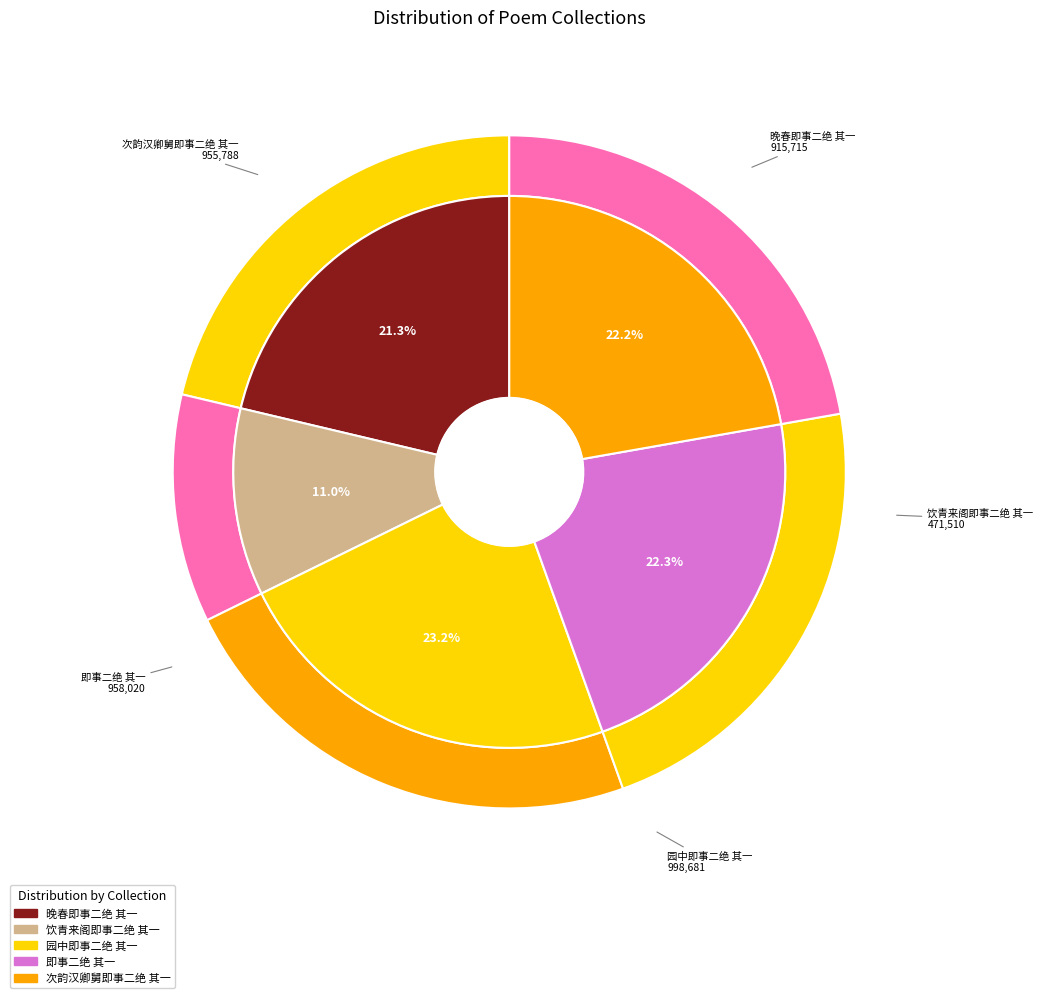

Count the number of slices in the pie.

5